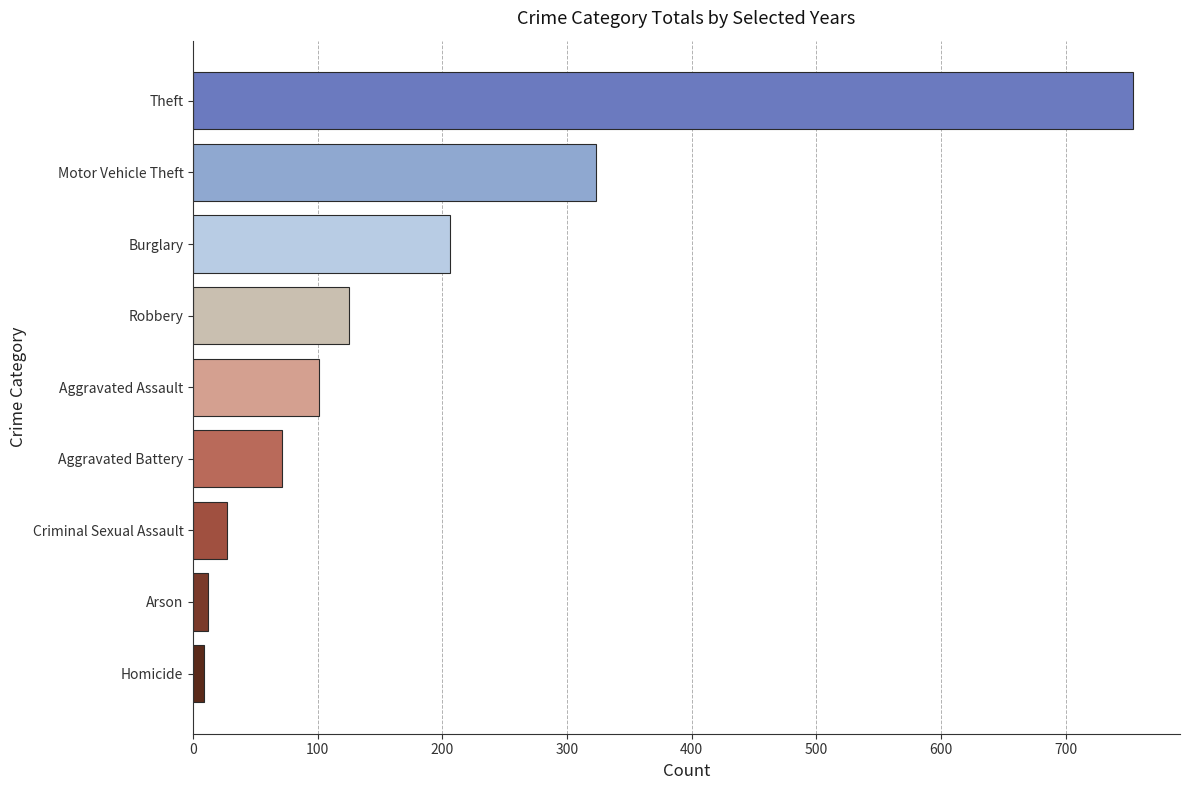

What is the label of the 1st bar from the bottom?

Homicide